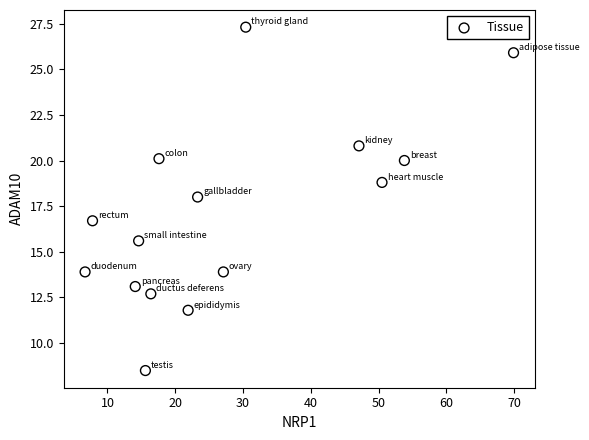

What is the range of X values (max minus min)?

63.2